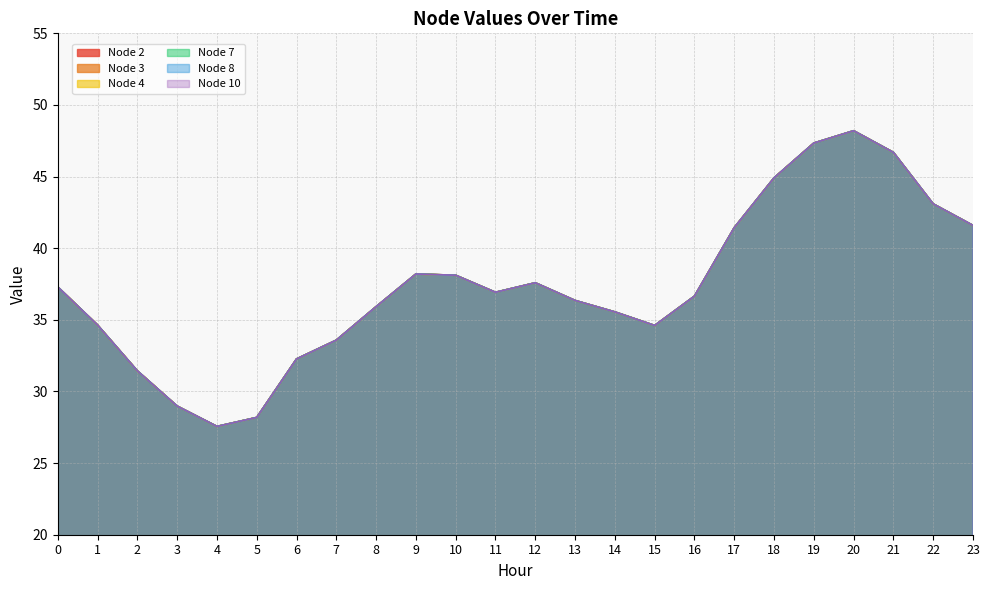

True or false: Node 8 and Node 10 cross at least once.

False